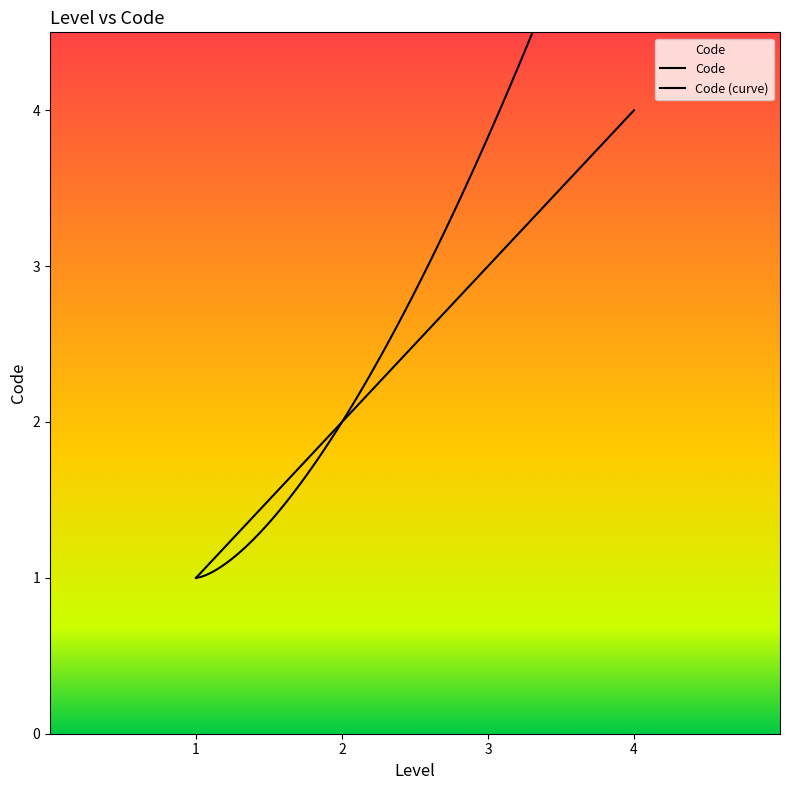

The chart shows a value of 3 at 2. True or false?

False